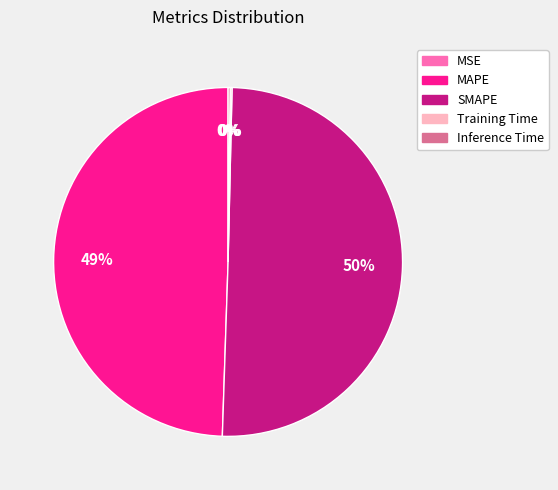

The SMAPE slice represents 41% of the pie. True or false?

False